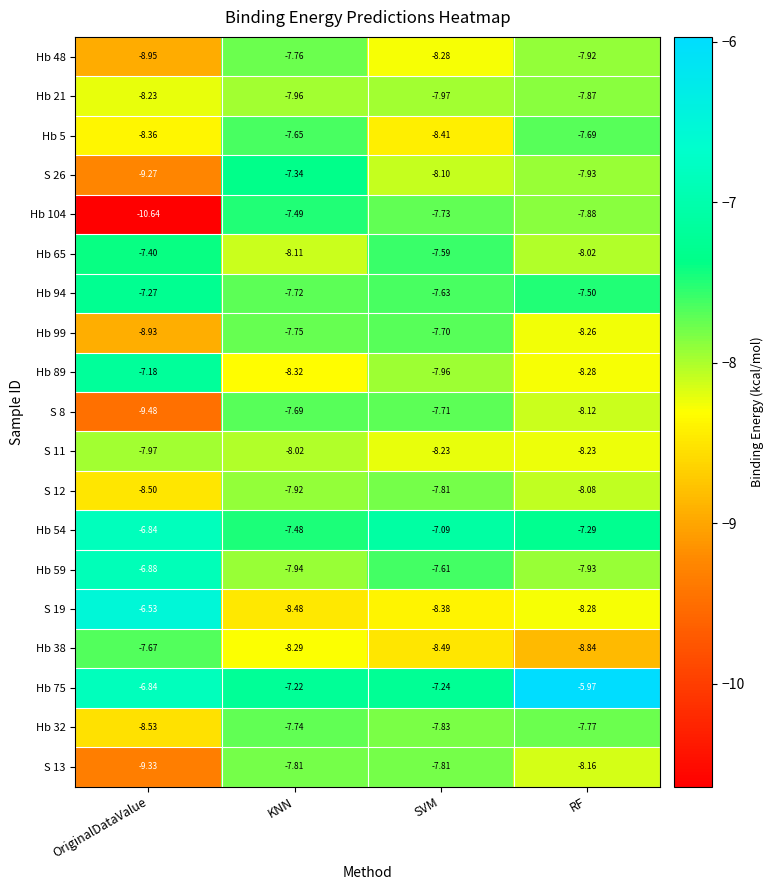

At which label does Hb 99 reach its peak?

SVM